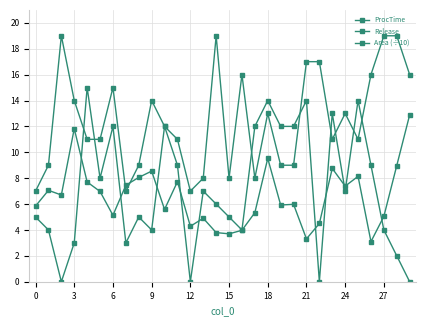

Reading left to right, transcribe all the data shown in this chart.

ProcTime: 7.0	9.0	19.0	14.0	11.0	11.0	15.0	7.0	9.0	14.0	12.0	11.0	7.0	8.0	19.0	8.0	16.0	8.0	13.0	9.0	9.0	17.0	17.0	11.0	13.0	11.0	16.0	19.0	19.0	16.0
Release: 5.0	4.0	0.0	3.0	15.0	8.0	12.0	3.0	5.0	4.0	12.0	9.0	0.0	7.0	6.0	5.0	4.0	12.0	14.0	12.0	12.0	14.0	0.0	13.0	7.0	14.0	9.0	4.0	2.0	0.0
Area (÷10): 5.8	7.1	6.7	11.8	7.7	7.0	5.1	7.5	8.1	8.5	5.6	7.7	4.3	4.9	3.8	3.7	4.0	5.3	9.5	5.9	6.0	3.3	4.5	8.8	7.4	8.1	3.1	5.0	9.0	12.9